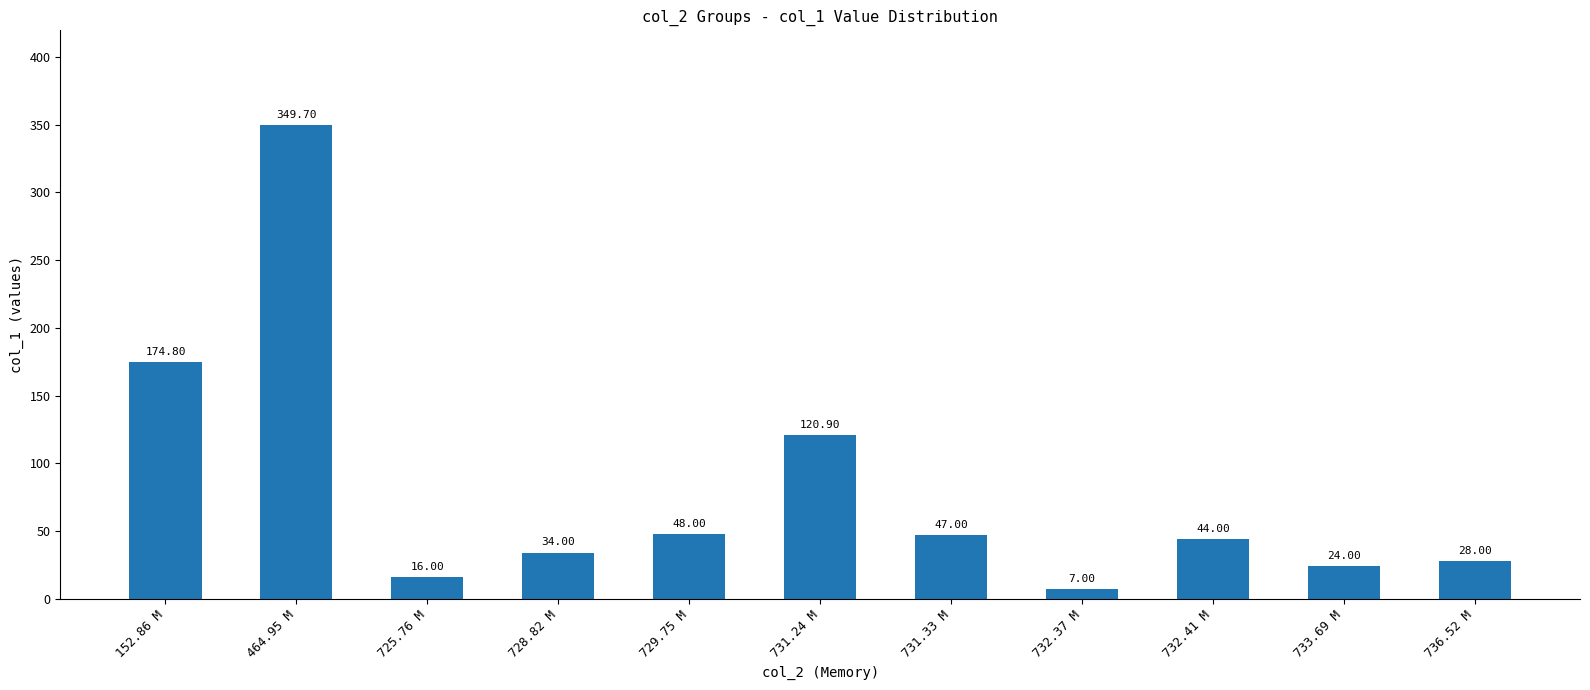

The value at 152.86 M is 305.3. True or false?

False